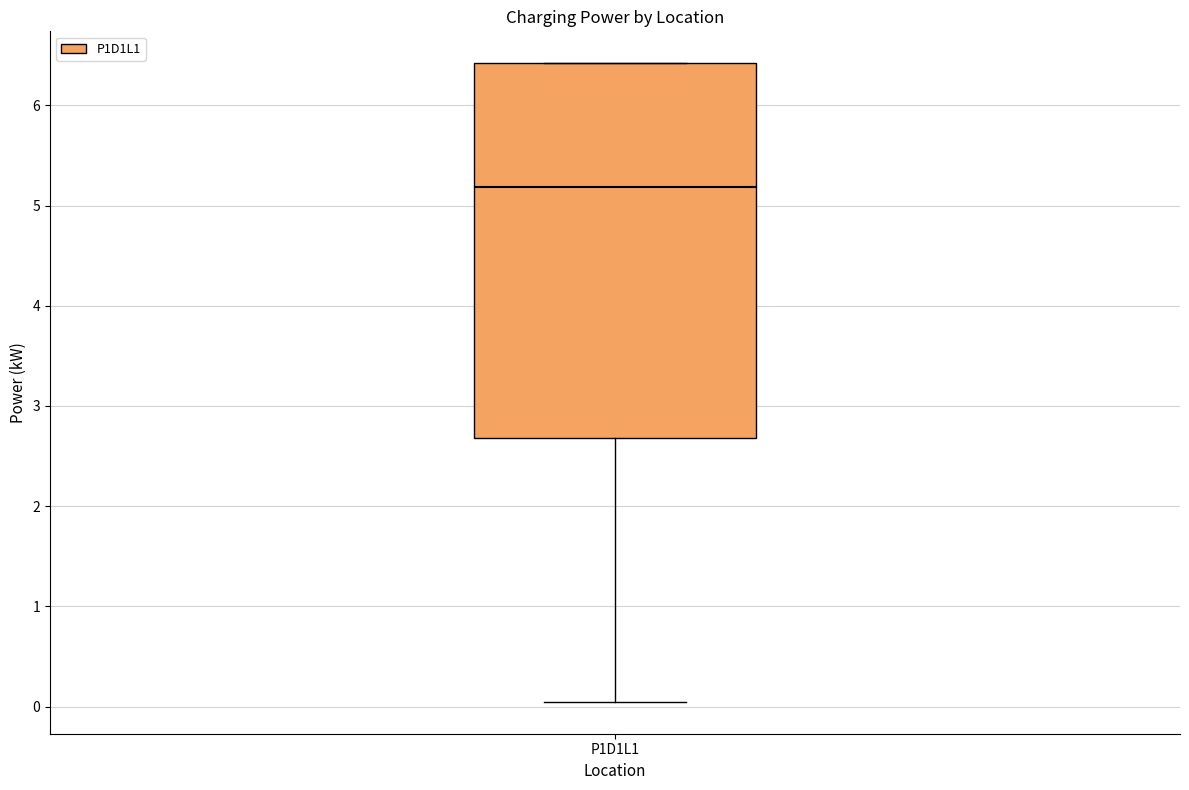

Read this box plot against the y-axis: the position of the median line, the range covered by the box, and the ends of both whiskers. The values are not printed on the chart, so give them approximately, as read against the axis.

median 5.2, box 2.7 to 6.4, whiskers 0.0 to 6.4